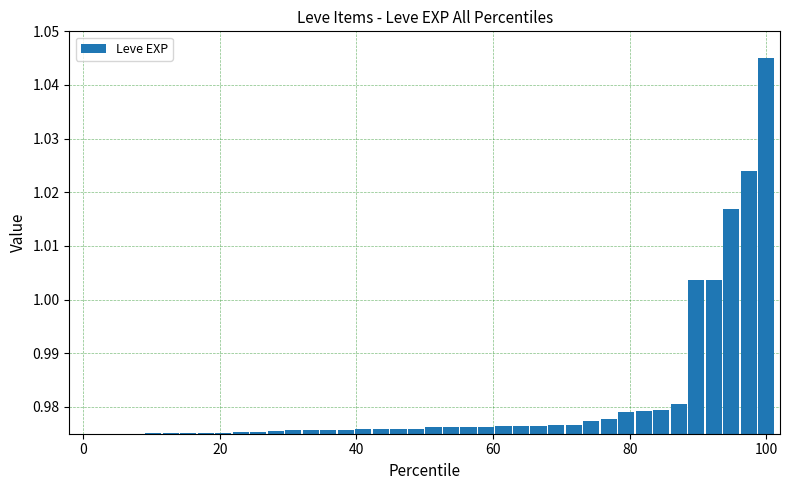

How many bars are there in total?

40